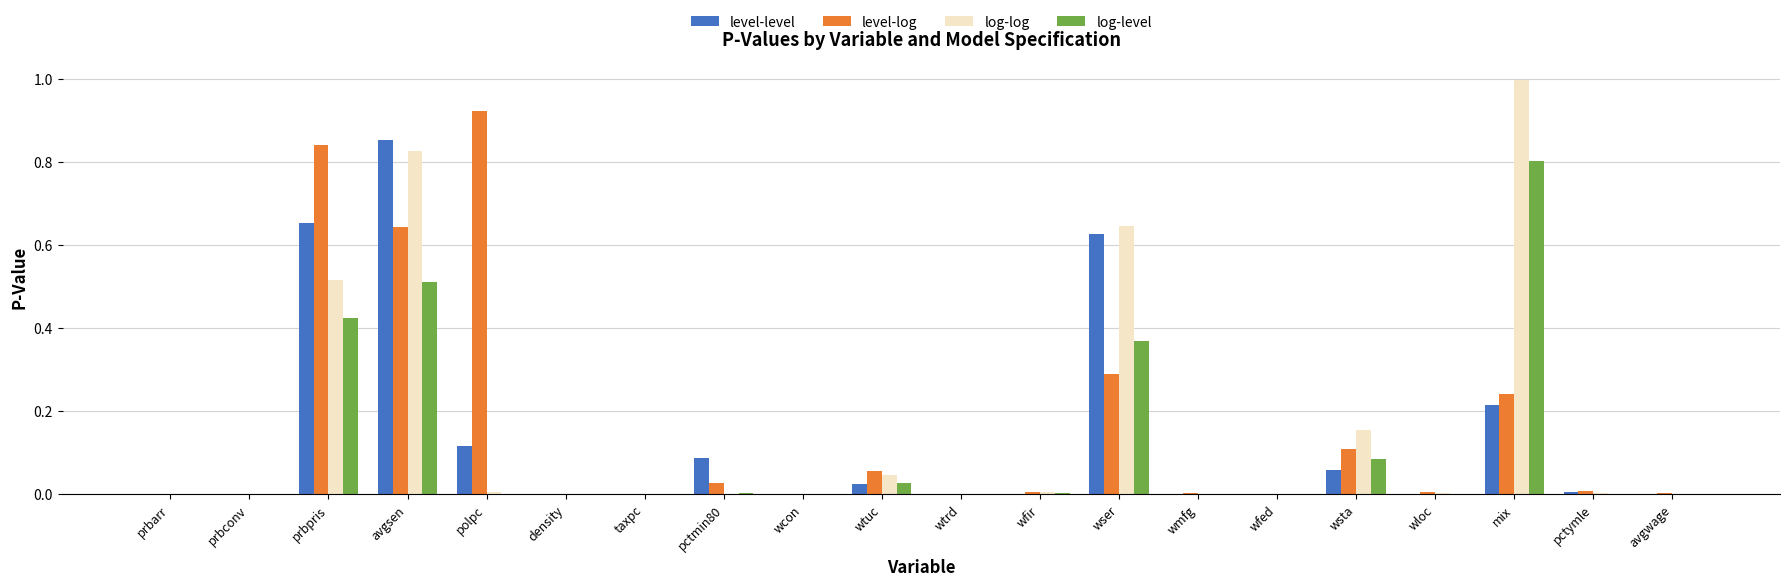

What is the sum of all log-level values?

2.2